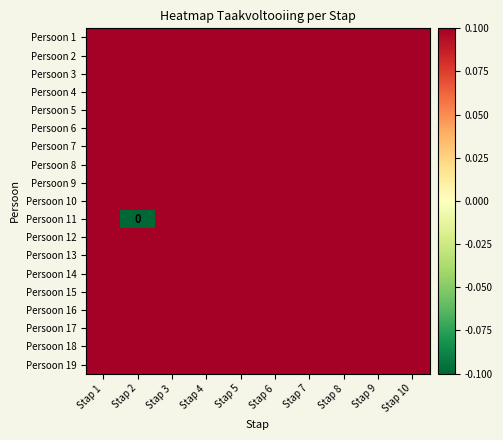

Where is Persoon 15 nearest to the value 0?

Stap 1